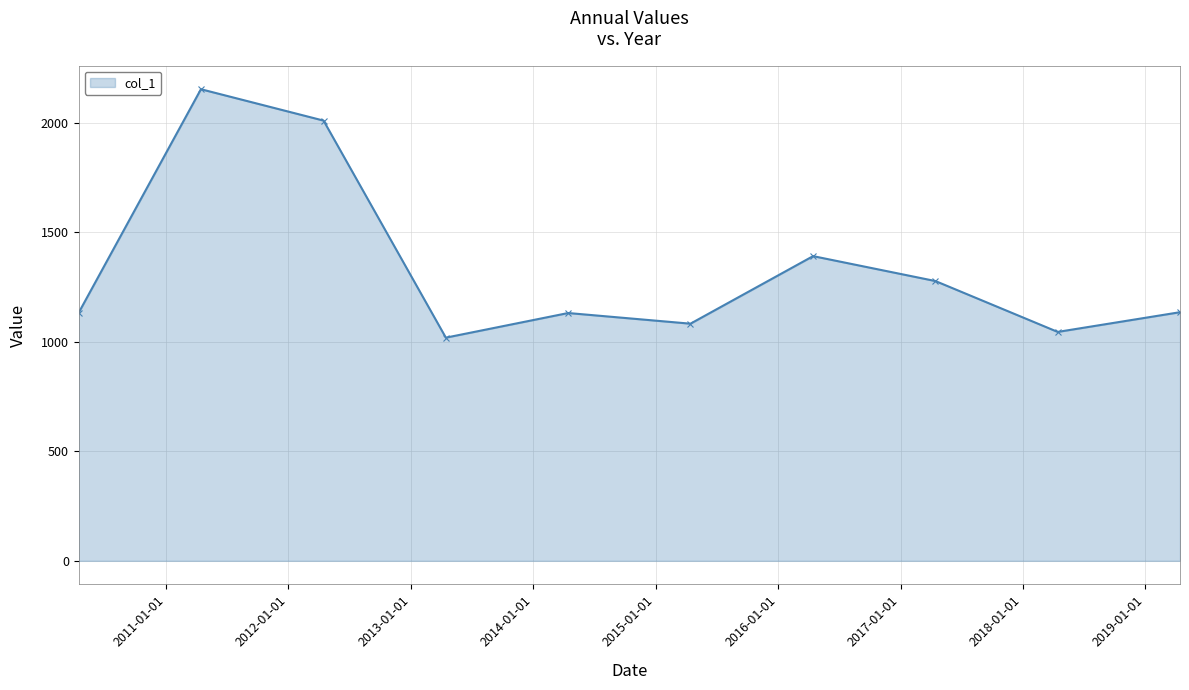

How many points are higher than both their immediate neighbors (excluding endpoints)?

3